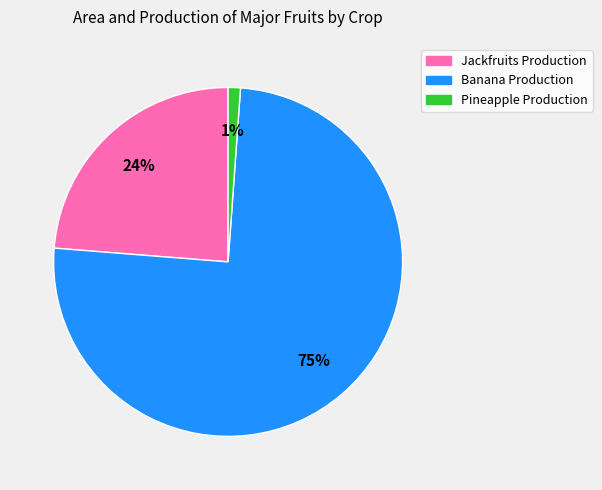

Count the number of slices in the pie.

3